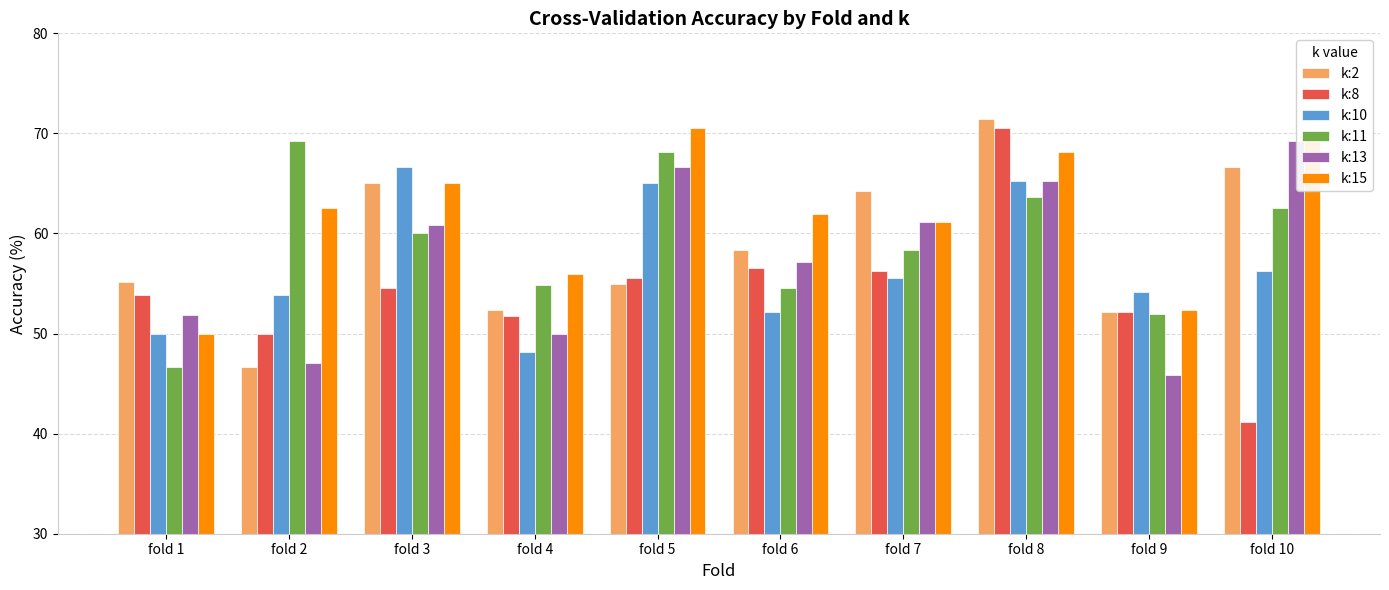

Between fold 3 and fold 5, which series saw the biggest shift?

k:2